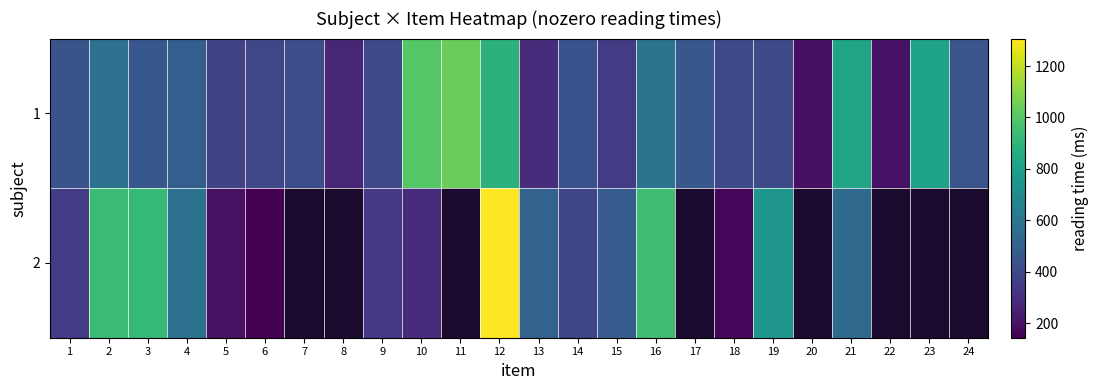

Is it true that 2 equals 1385.0 at 16?

False